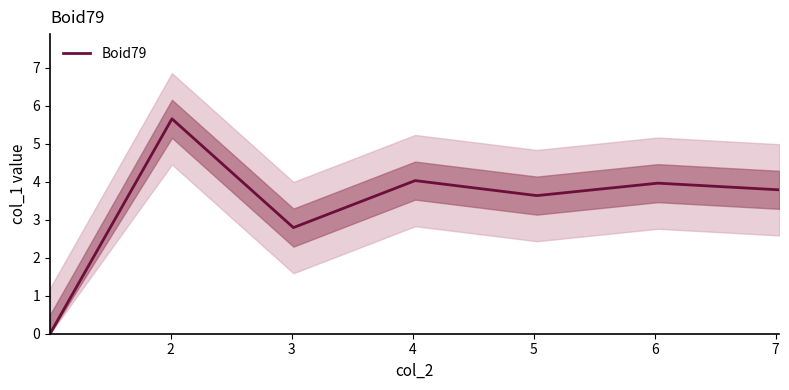

Rank the categories by value from highest to lowest.

2, 4, 6, 7, 5, 3, 1